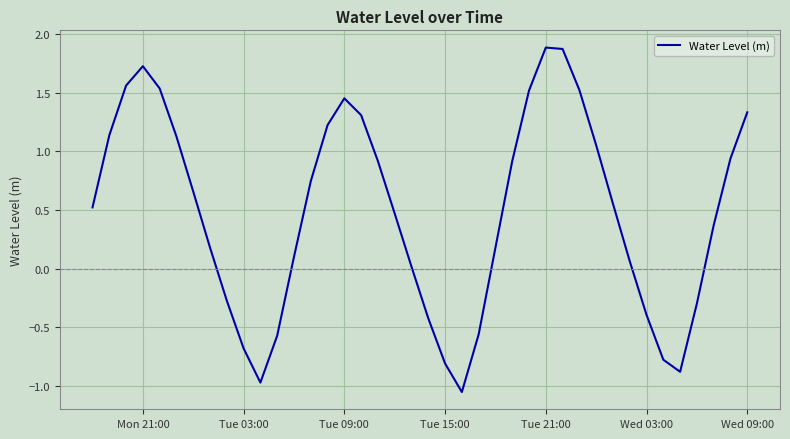

What is the difference between the maximum and minimum values?

2.9